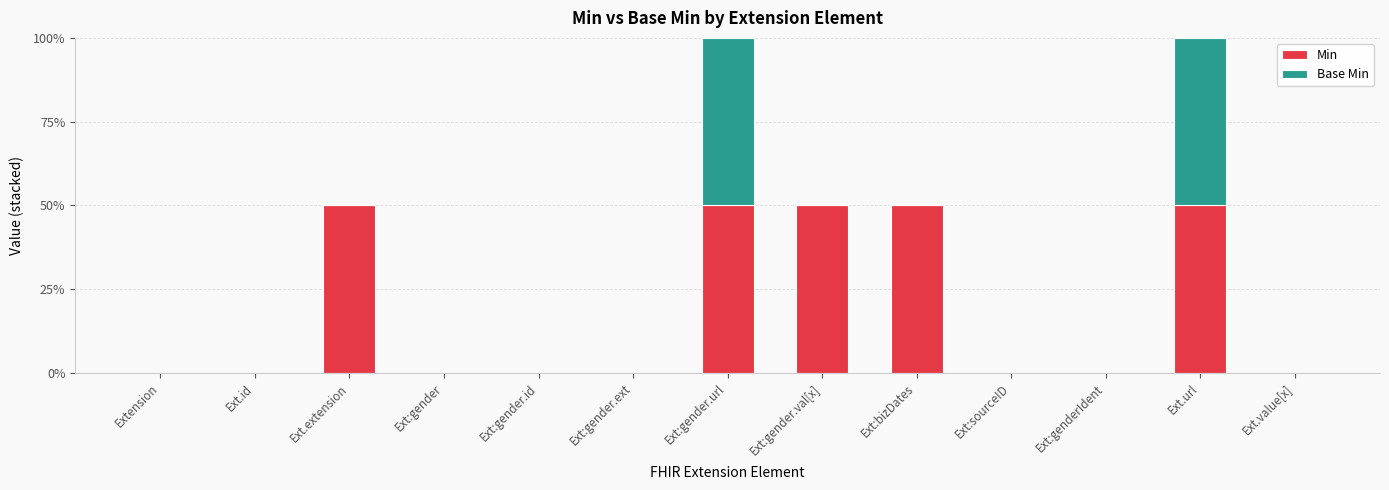

Count the Base Min values in the range 0 to 1.

13